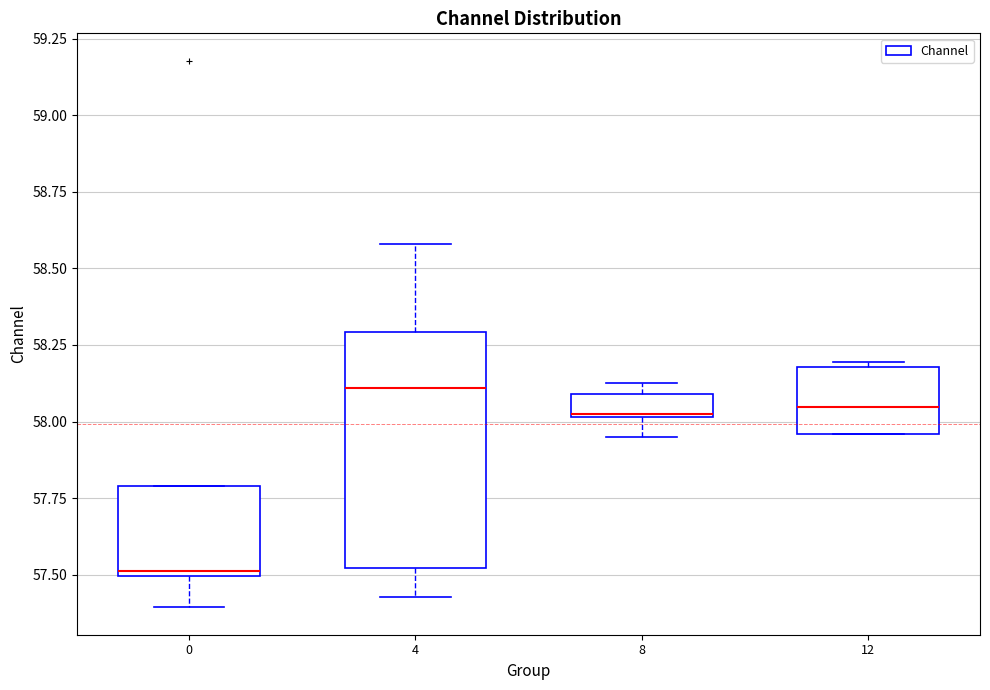

Where is the lower edge of the box at x = 12 on the y-axis? The values are not printed on the chart, so give them approximately, as read against the axis.

57.95